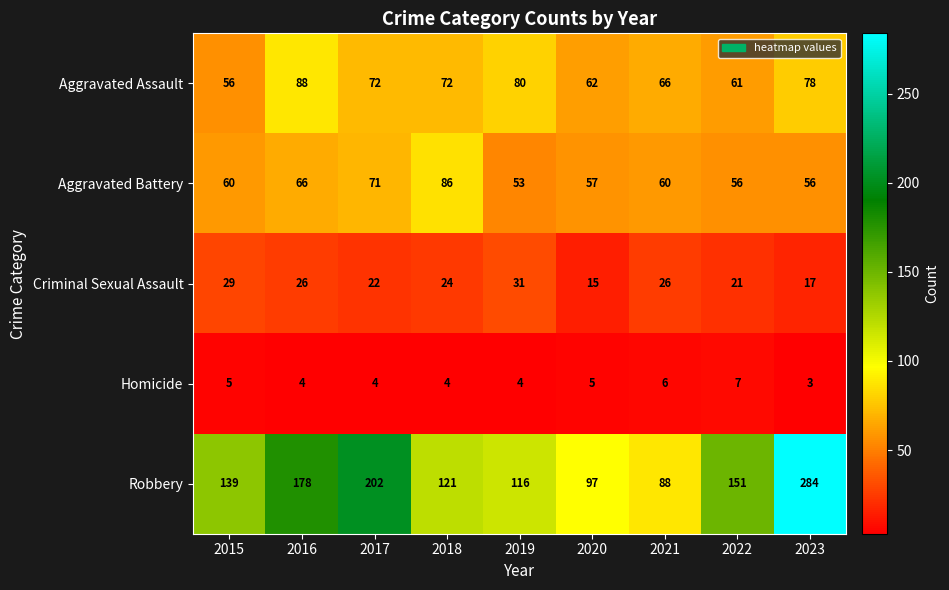

How many data points does each series have?

9